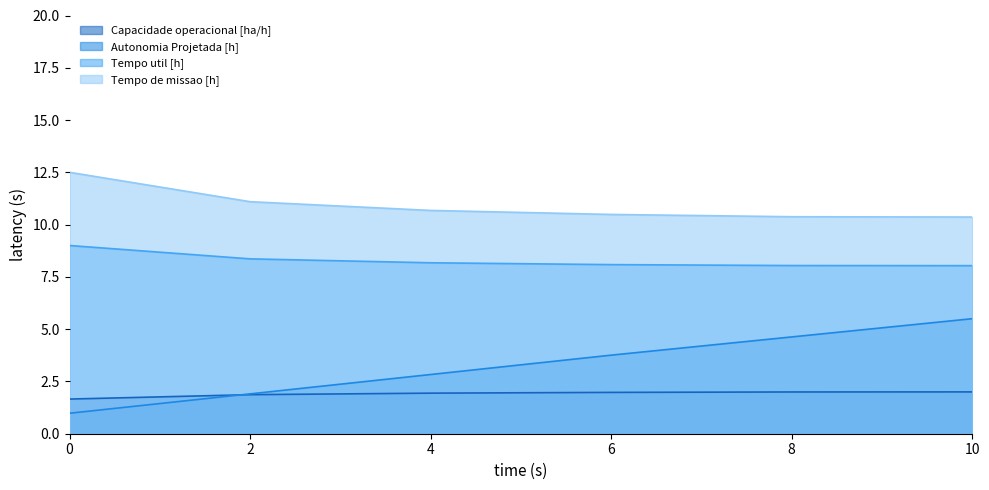

True or false: Tempo util [h] and Autonomia Projetada [h] cross at least once.

False